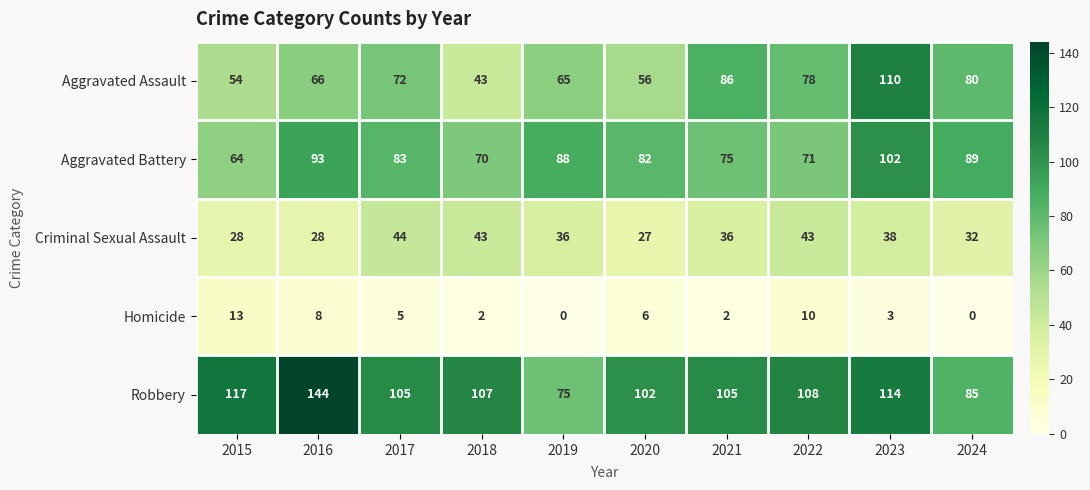

At 2022, list the series in order from smallest to largest.

Homicide, Criminal Sexual Assault, Aggravated Battery, Aggravated Assault, Robbery